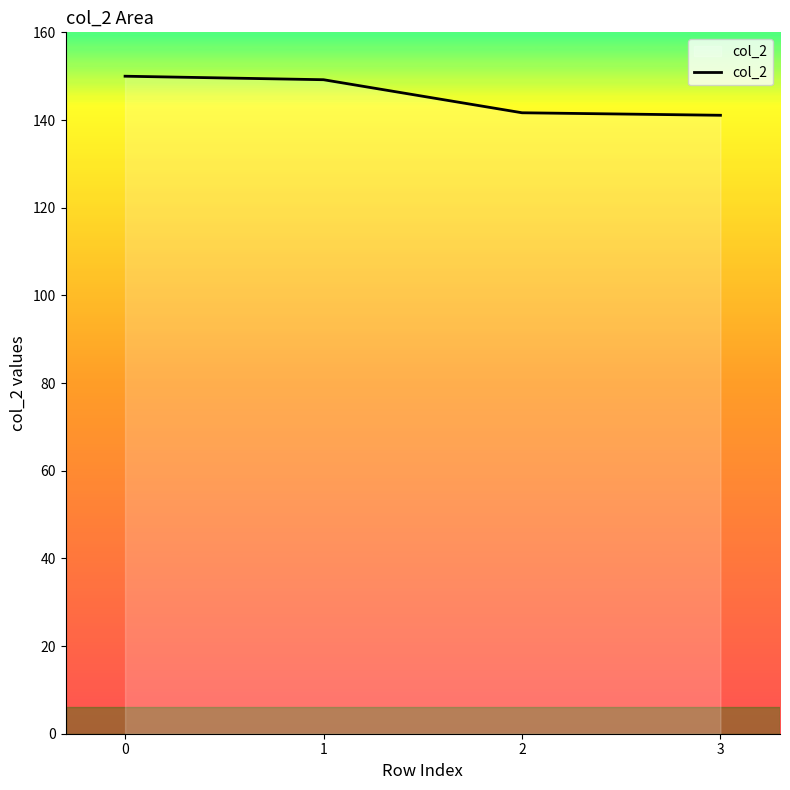

The chart shows a value of 141.7 at 2. True or false?

True